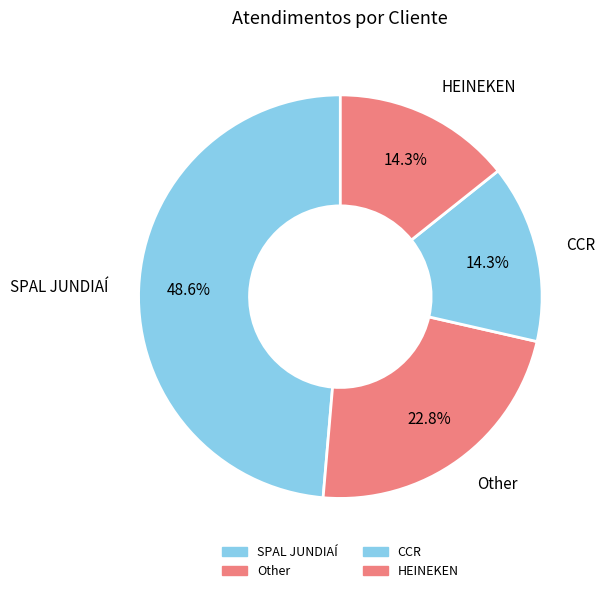

How many segments does this pie chart have?

4